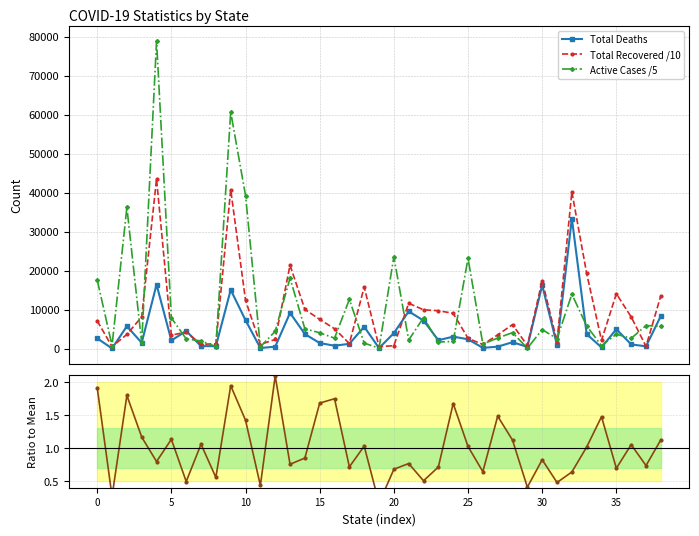

What is the difference between the maximum and minimum values in the Total Deaths series?

33303.0